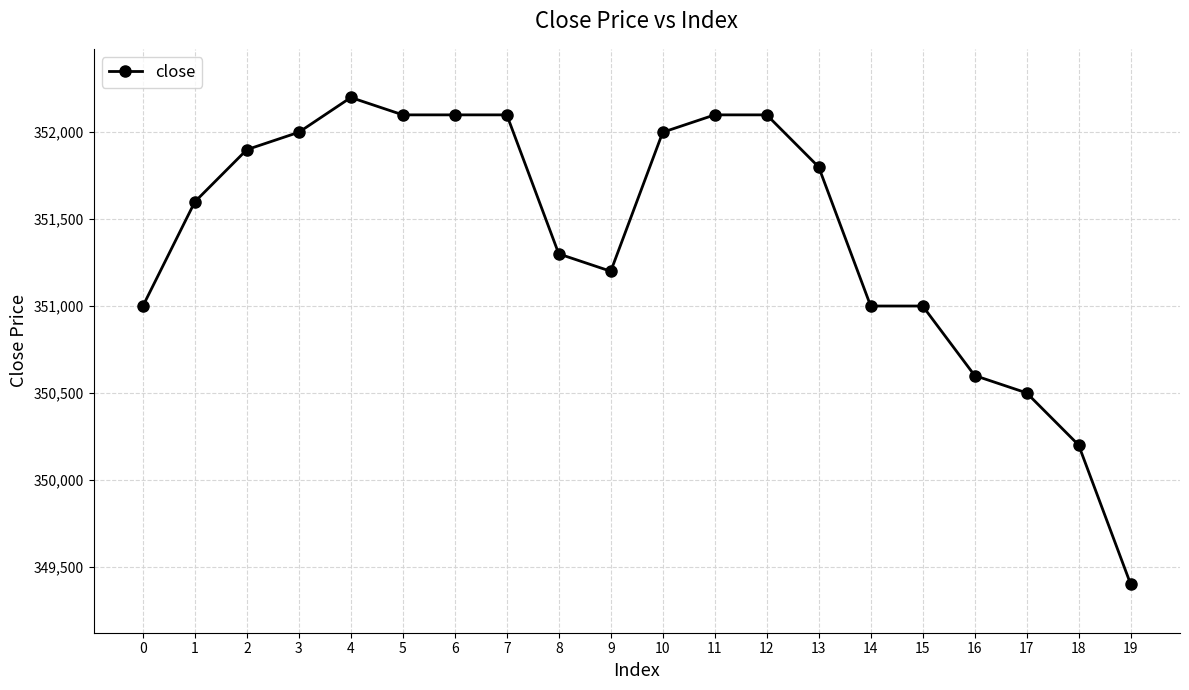

What is the change in value from 0 to 2?

+900